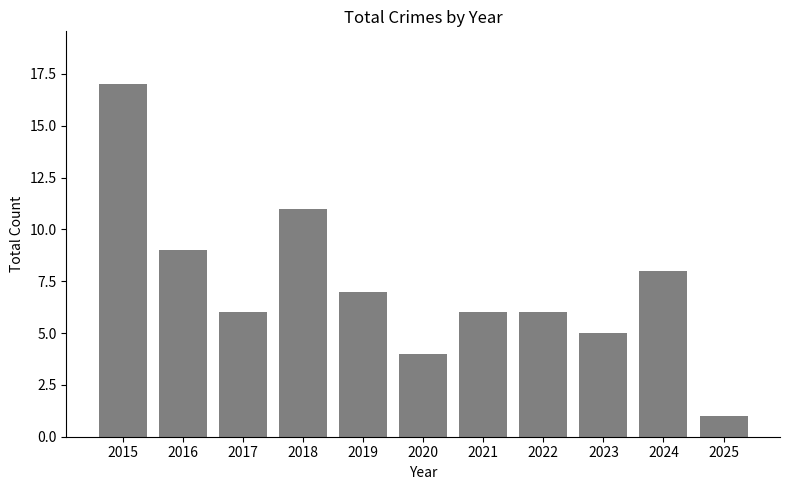

Which label corresponds to the largest value in the chart?

2015